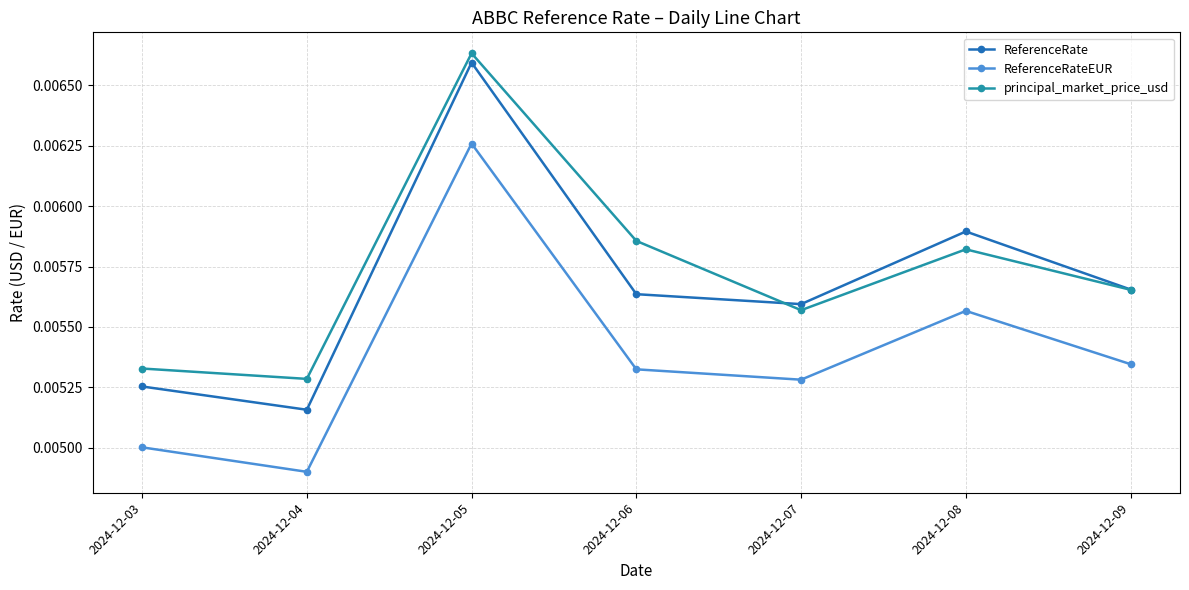

True or false: ReferenceRateEUR and principal_market_price_usd intersect in this chart.

False